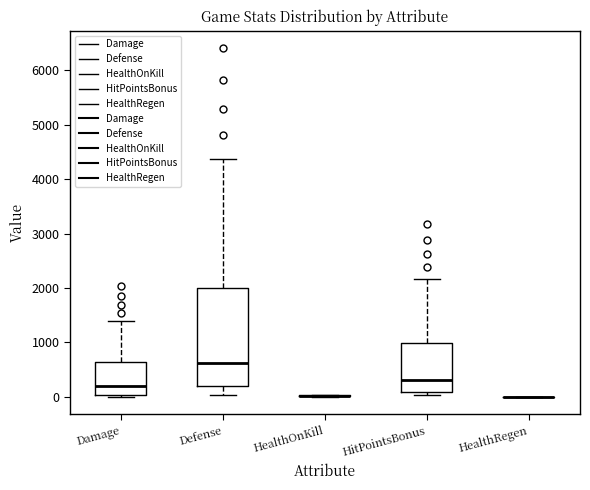

Reading left to right, transcribe this box plot: for each box, give where its median line is, the range the box spans, and where its two whiskers end, as read against the y-axis. The values are not printed on the chart, so give them approximately, as read against the axis.

Damage: median 200, box 0 to 600, whiskers 0 (just below the box's lower edge) to 1400
Defense: median 600, box 200 to 2000, whiskers 0 to 4400
HealthOnKill: box collapsed to a line at 0, whiskers 0 to 0
HitPointsBonus: median 300, box 100 to 1000, whiskers 0 to 2200
HealthRegen: box collapsed to a line at 0, whiskers 0 to 0